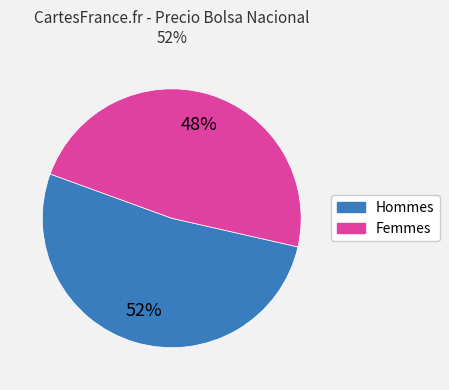

To the nearest percent, what is the difference between the largest and smallest slice percentages?

4%